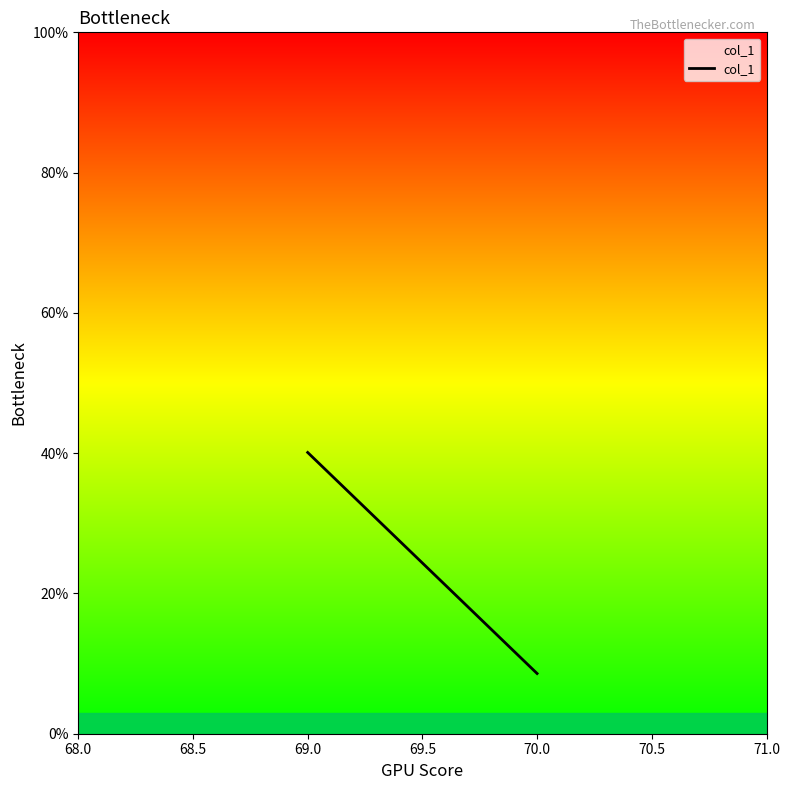

The chart shows a value of 0.1 at 70.0. True or false?

False